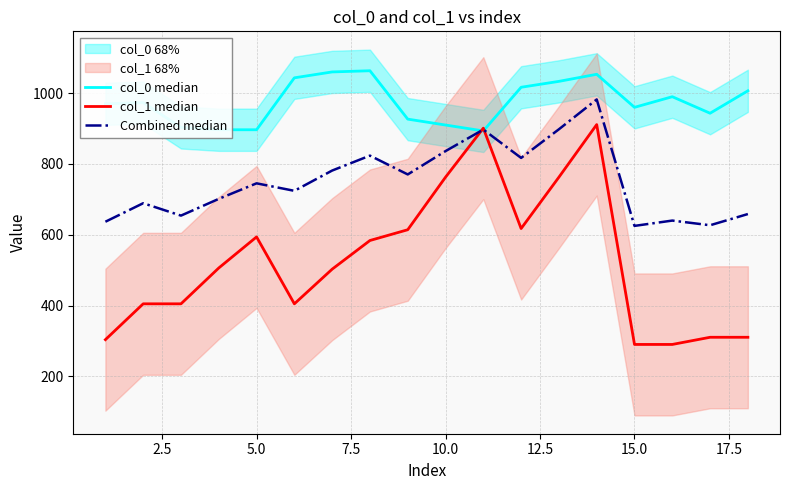

What is the value of the col_1 median point at the 6th from the left?

405.0